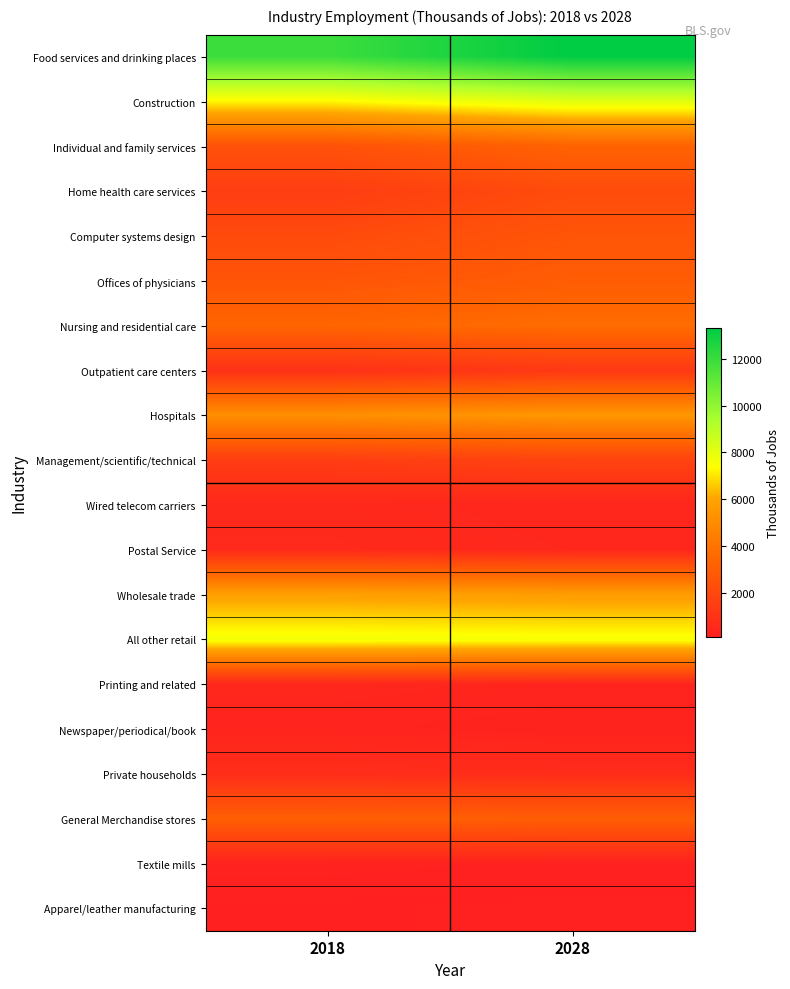

Which has a higher value, 2028 or 2018?

2028